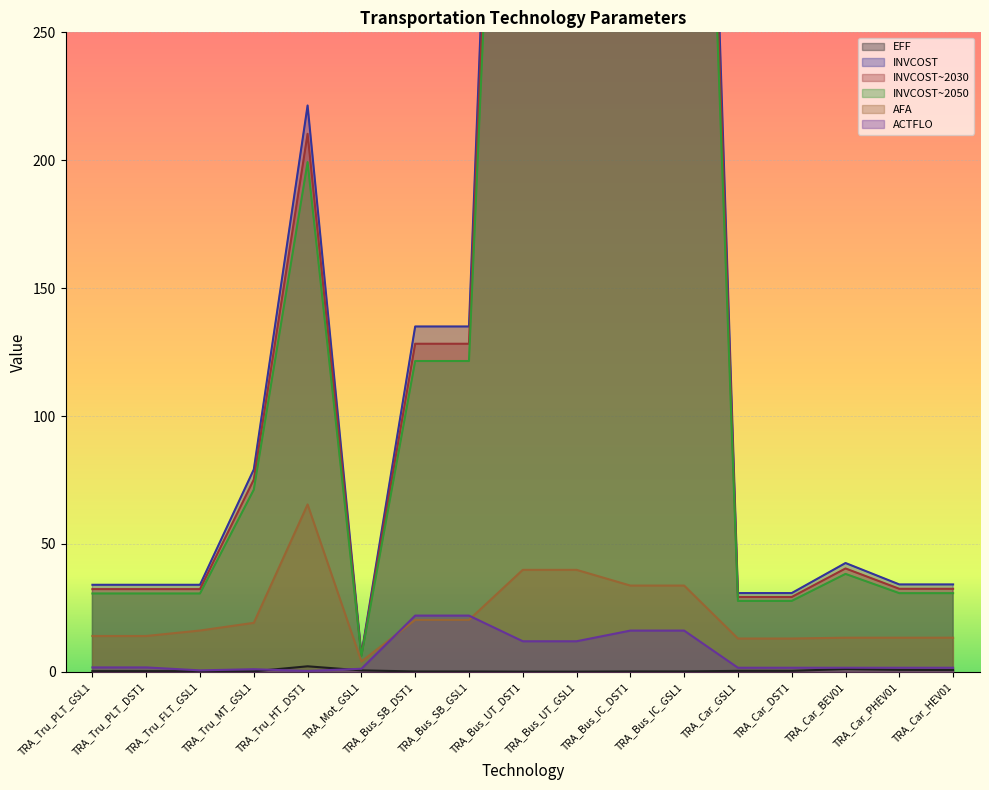

What is the label of the 12th point from the right?

TRA_Mot_GSL1